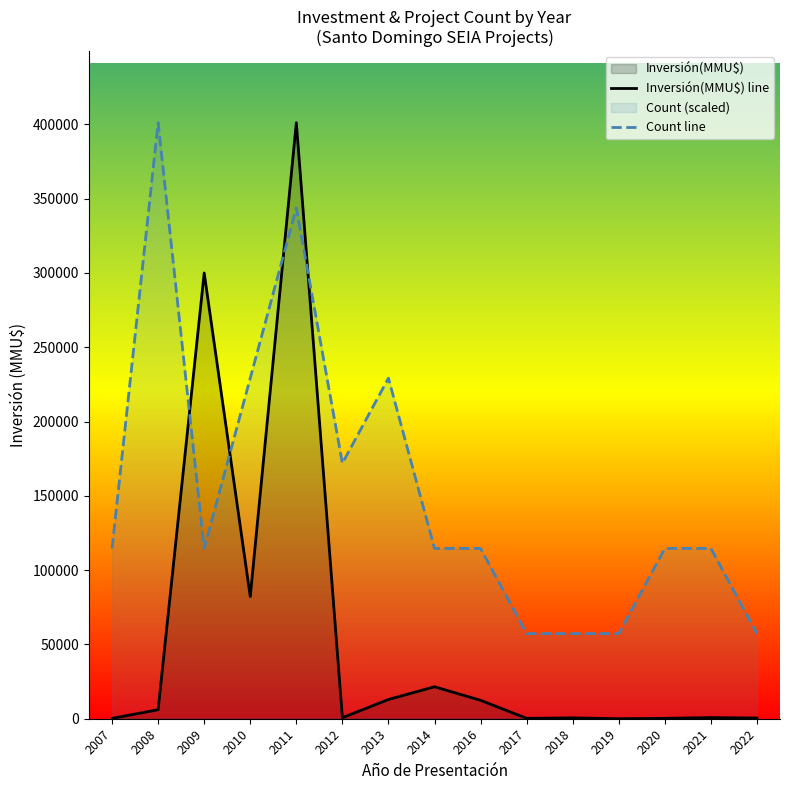

The Inversión(MMU$) line series shows 417.0 at 2017. True or false?

False